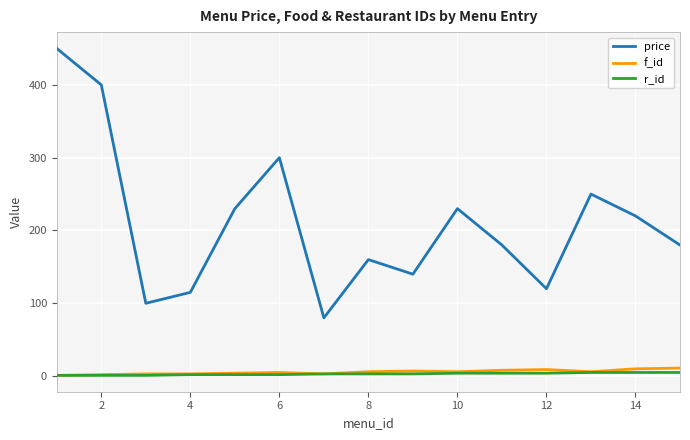

At how many categories does at least one series exceed 368?

2